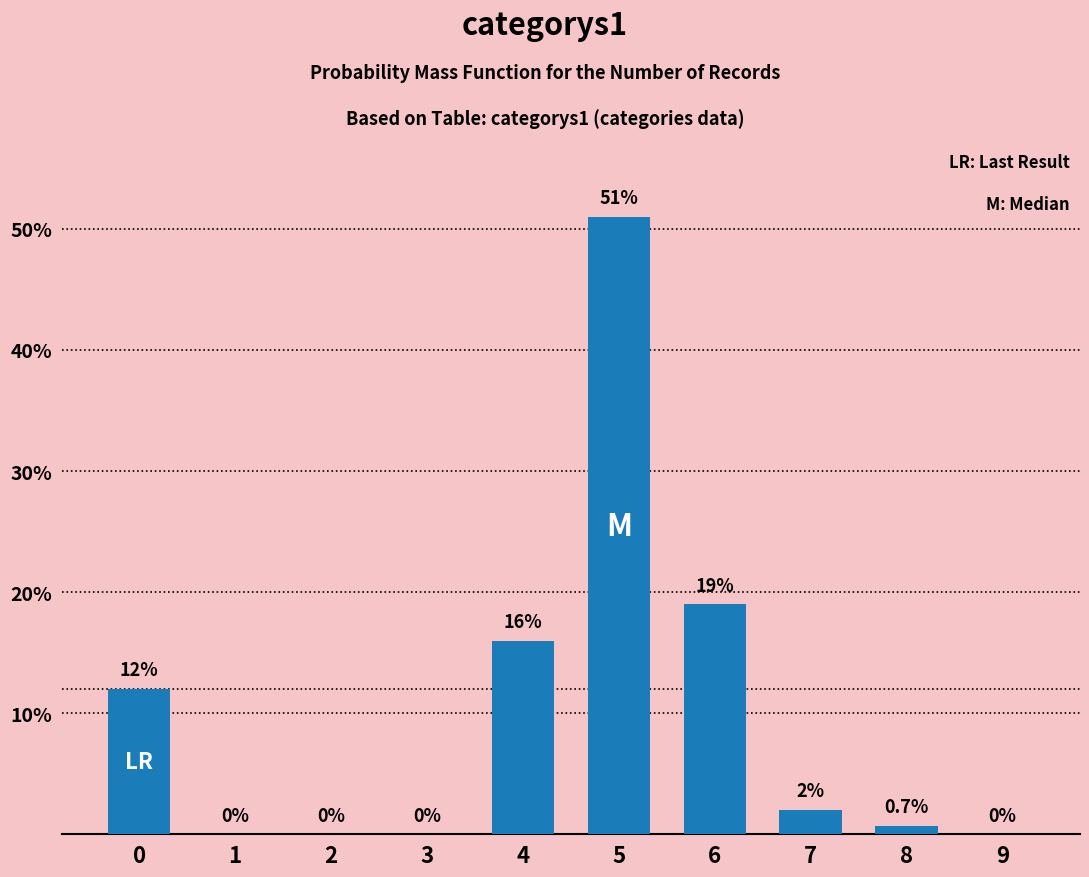

Reading left to right, extract all data points from this chart.

0=12.0	1=0.0	2=0.0	3=0.0	4=16.0	5=51.0	6=19.0	7=2.0	8=0.7	9=0.0